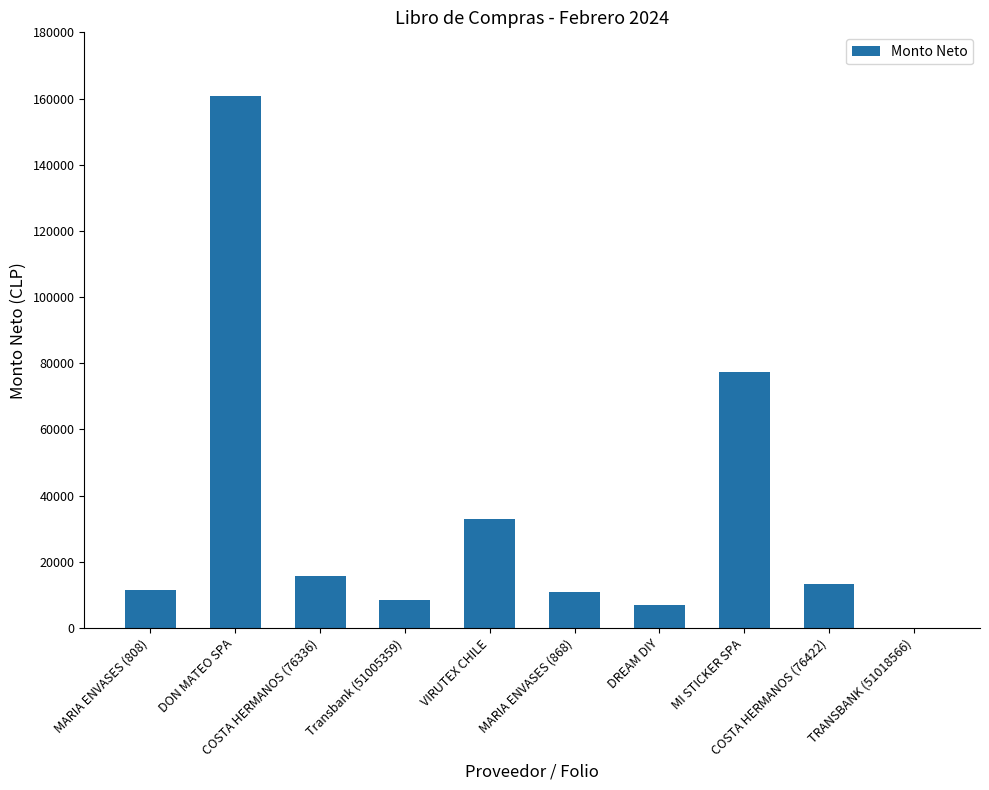

What is the greatest value displayed?

160773